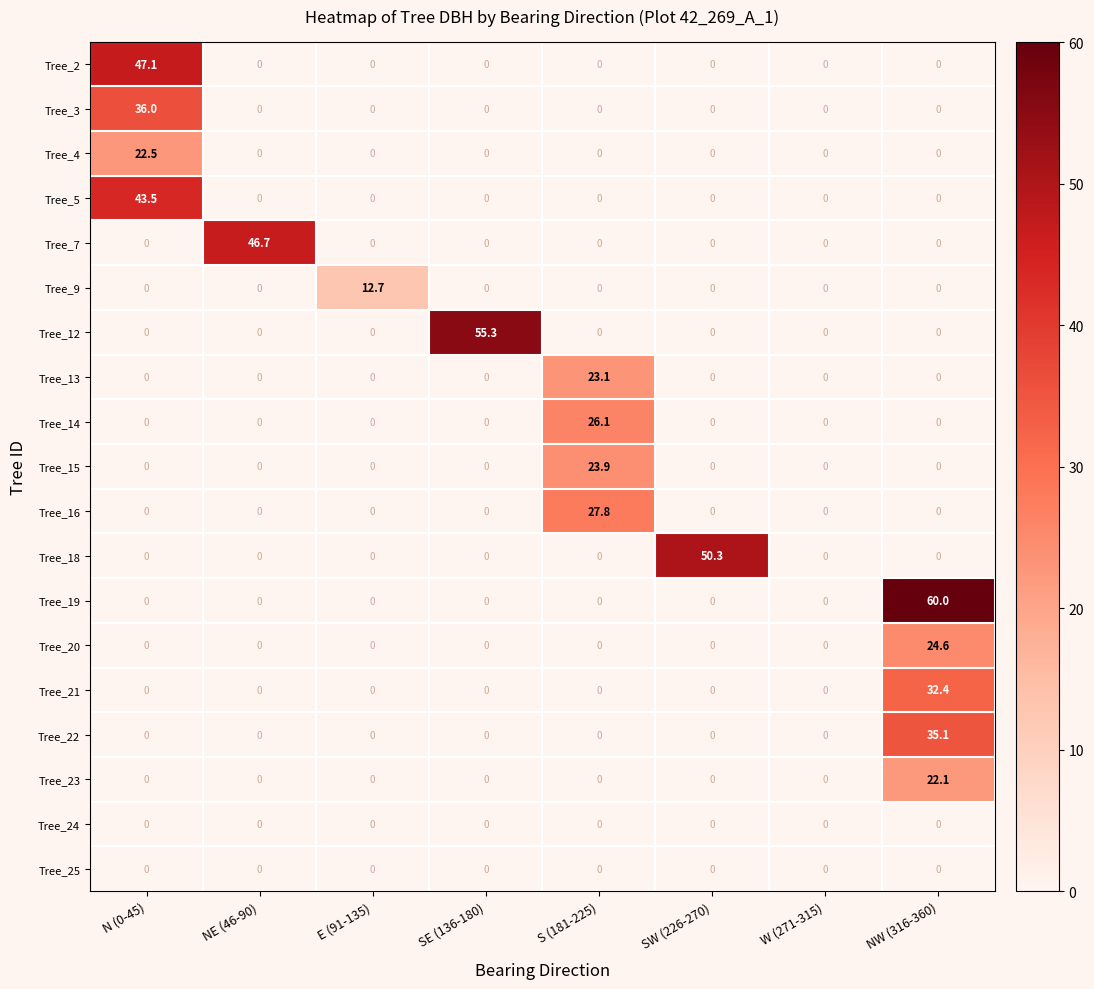

The value of Tree_2 at NW (316-360) is 21.5. True or false?

False